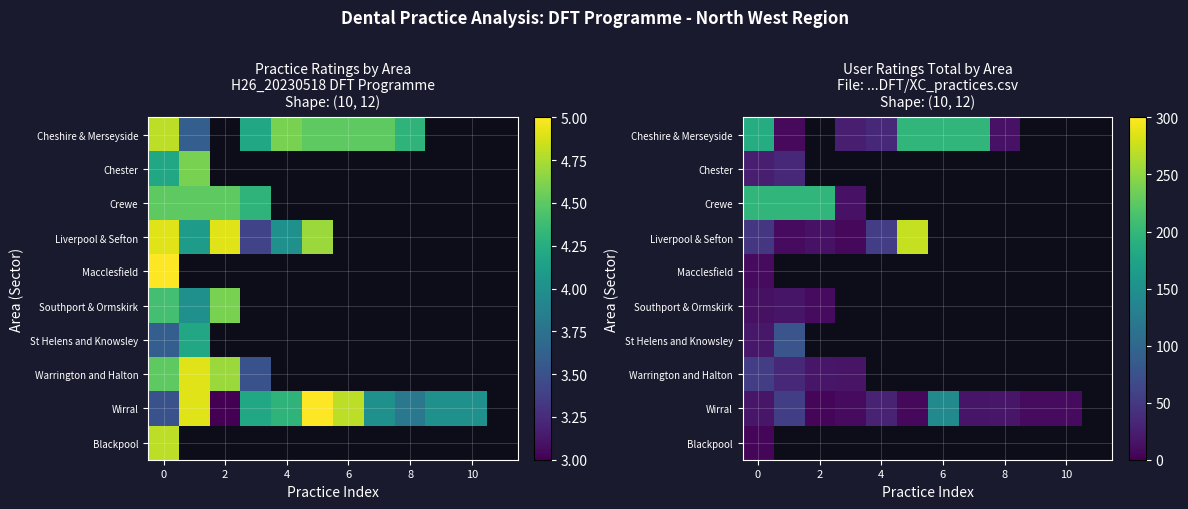

The value of Wirral at 4 is 29.0. True or false?

True